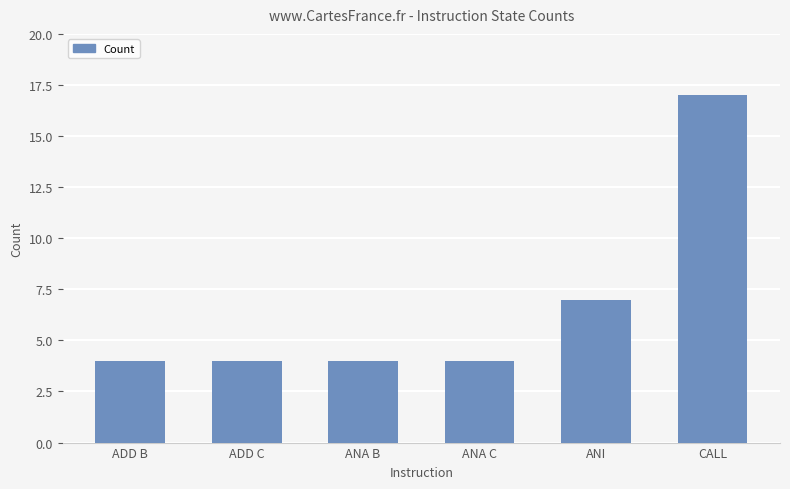

What is the smallest value displayed?

4